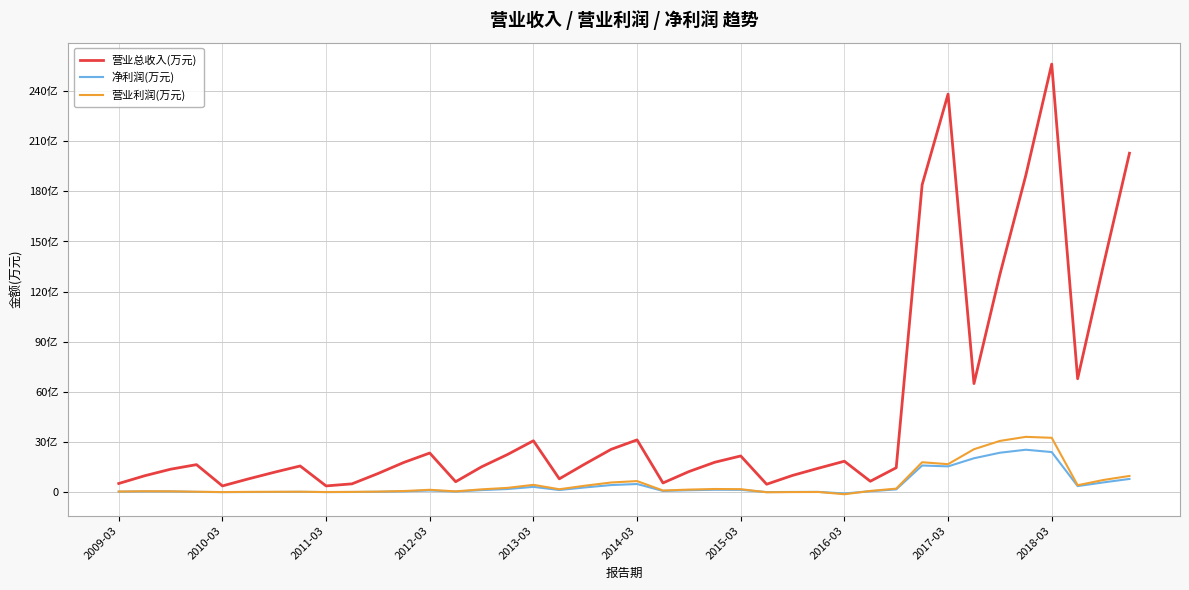

Does the chart display data point markers on the line(s)?

No